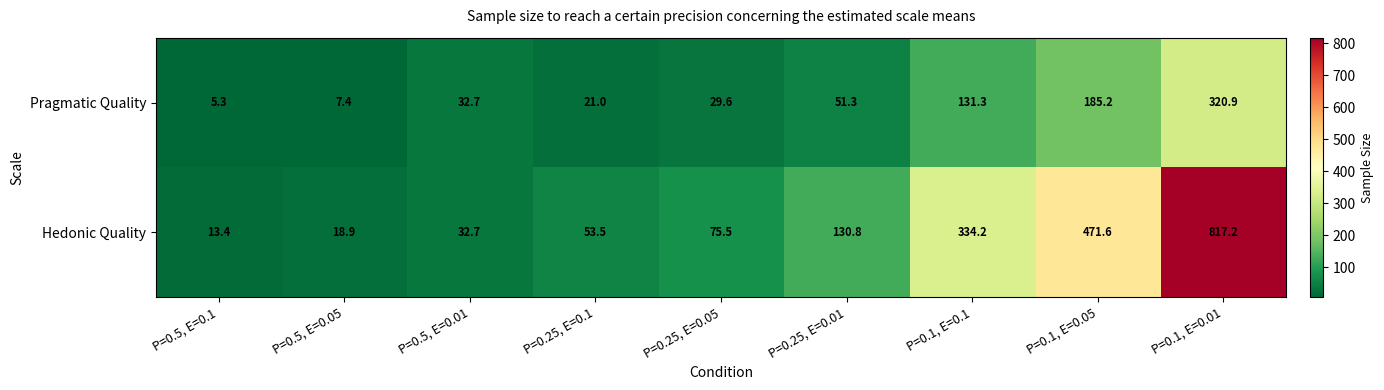

How many categories are shown in the chart?

9